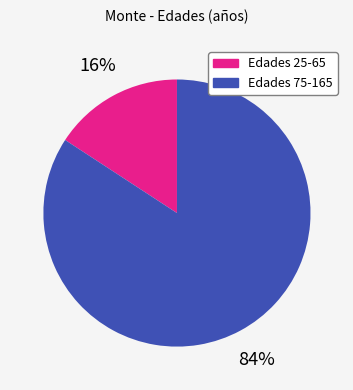

The Edades 75-165 slice represents 71% of the pie. True or false?

False